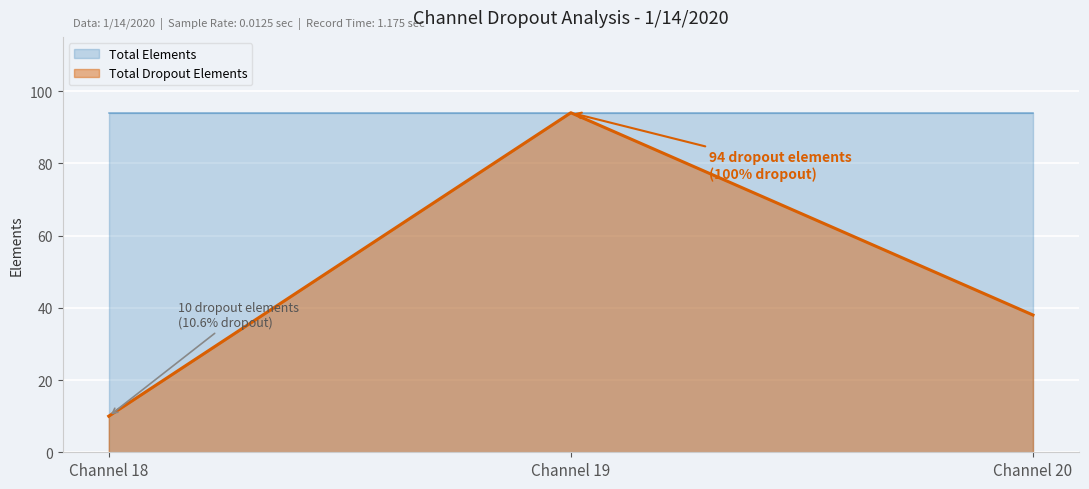

Reading right to left, what are all the values shown in this chart?

38	94	10